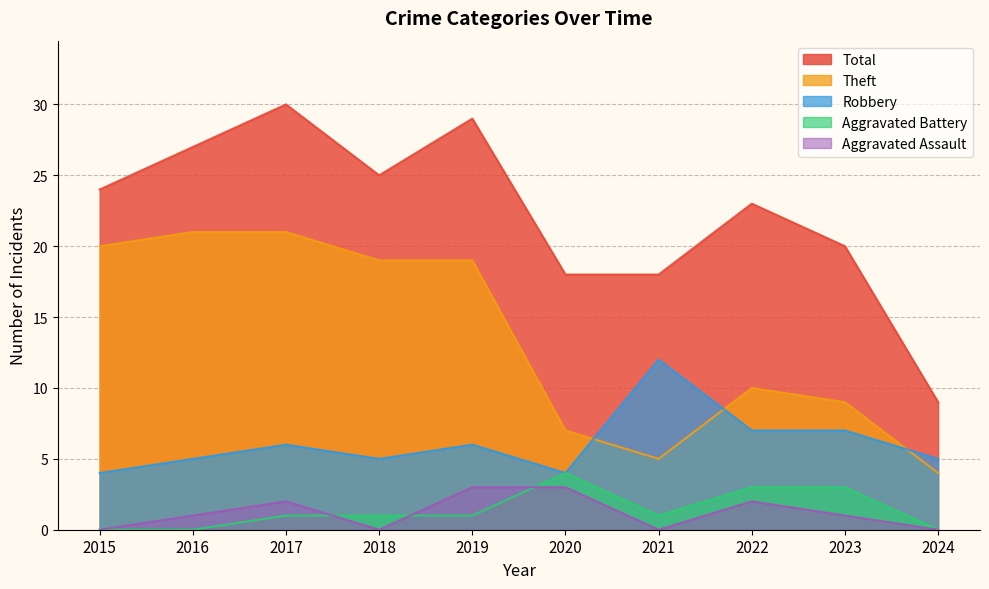

Count the Aggravated Battery values in the range 0 to 3.

9